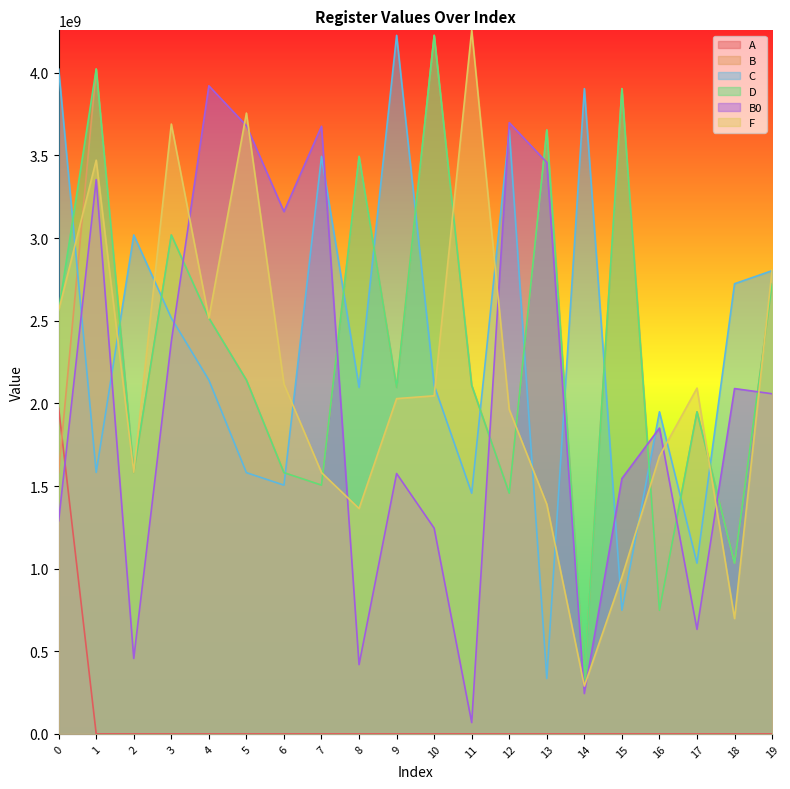

True or false: B and D intersect in this chart.

False